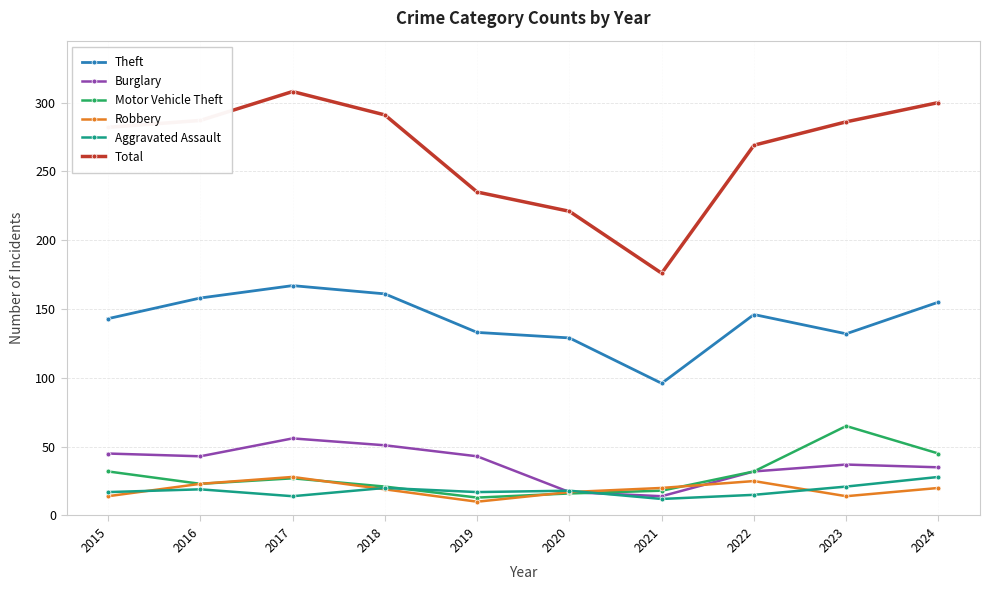

How many interior local valleys does the Theft series have?

2